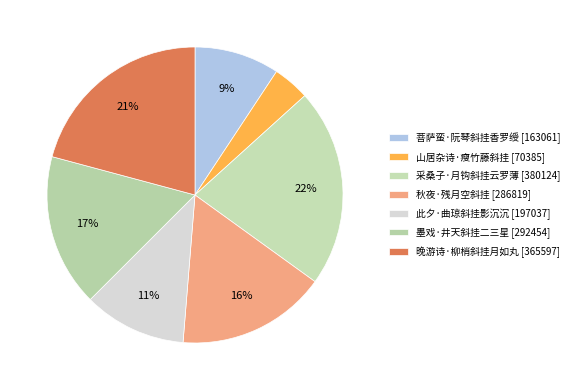

To the nearest percent, what percentage of the pie is 墨戏·井天斜挂二三星?

17%